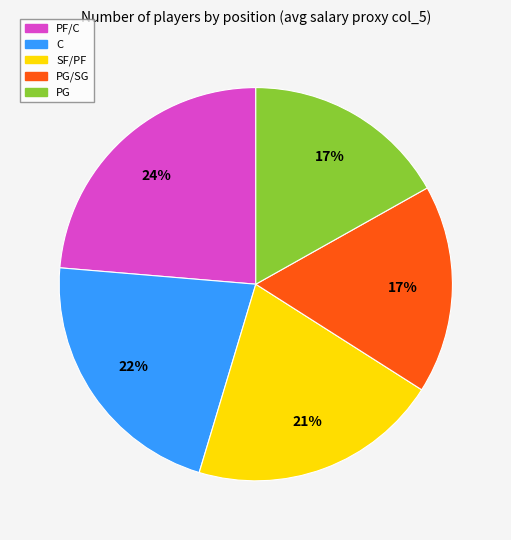

Does any single category account for the majority?

No